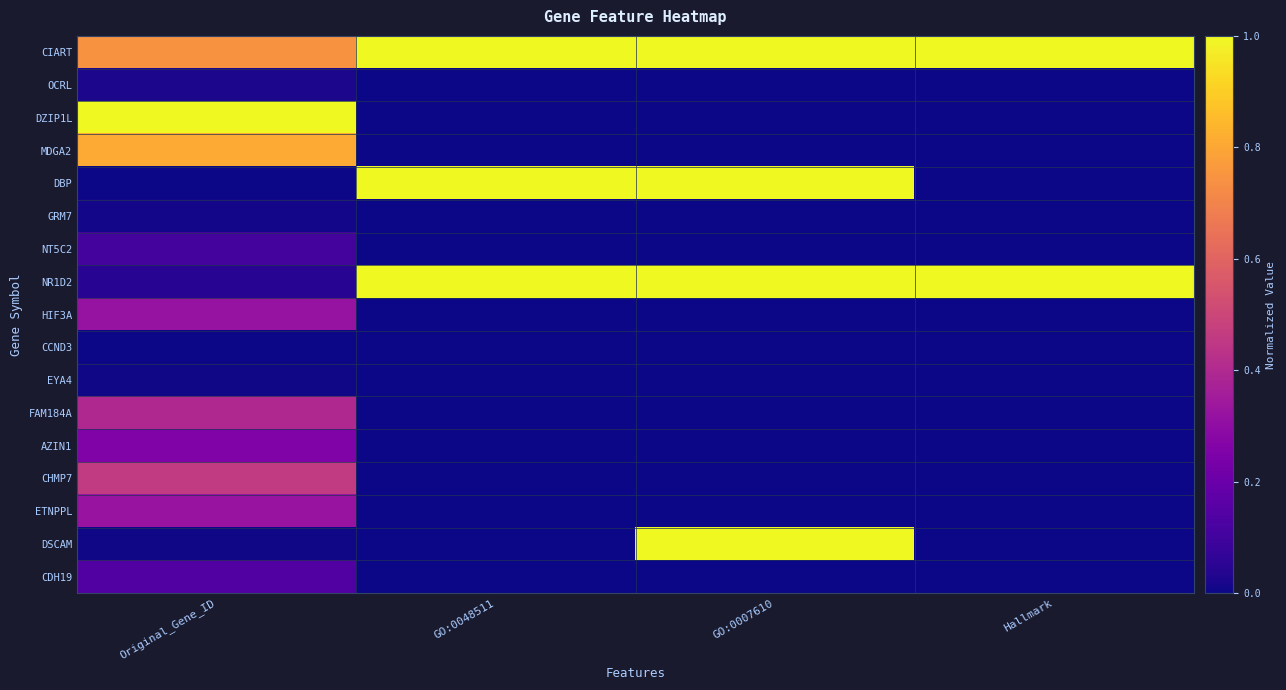

At which category does the chart reach its minimum across all series?

GO:0048511